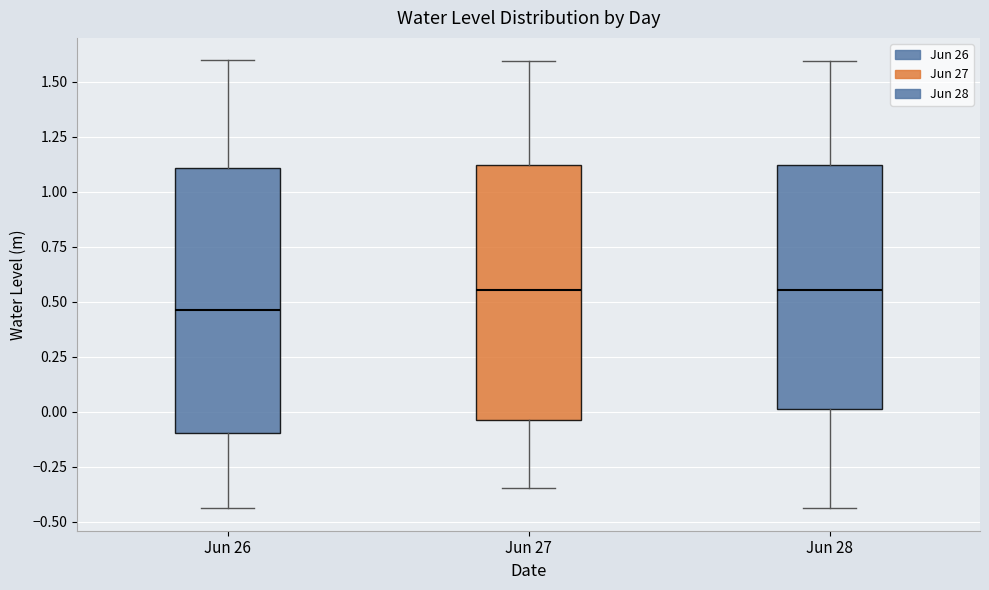

Where is the upper edge of the box for Jun 27 on the y-axis? The values are not printed on the chart, so give them approximately, as read against the axis.

1.10